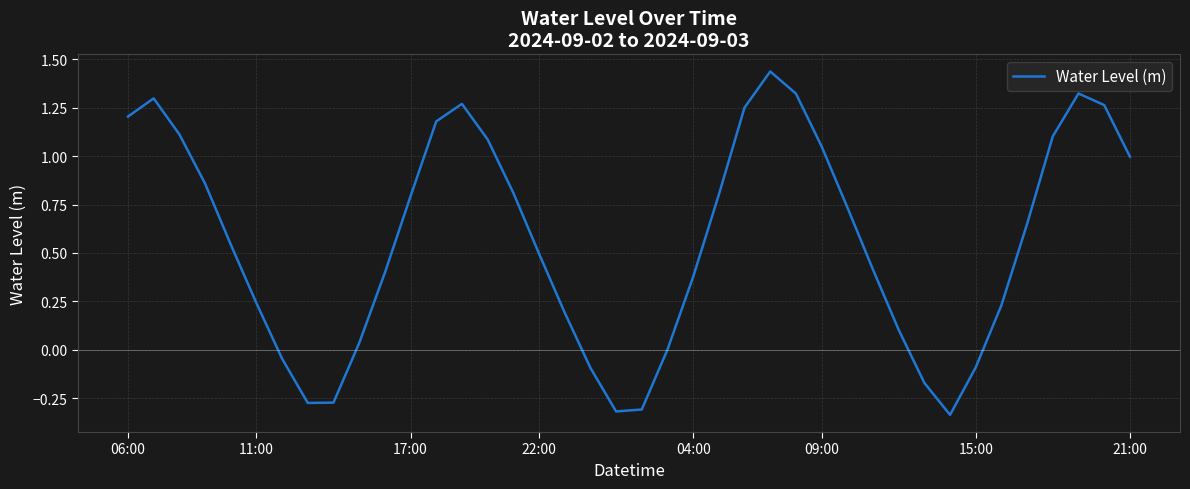

What is the difference between the maximum and minimum values?

1.8